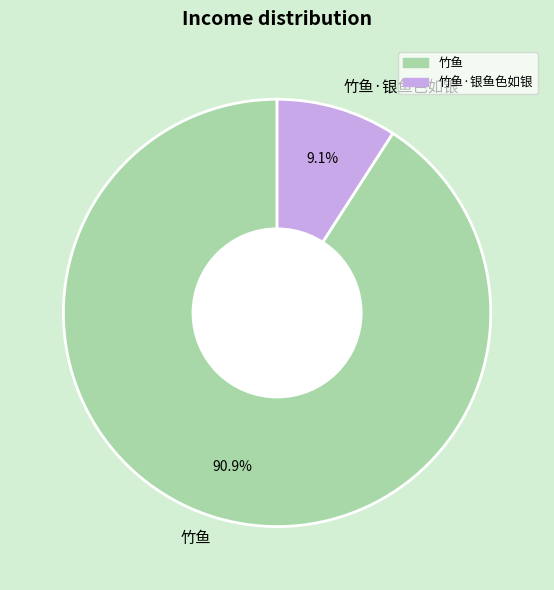

True or false: 竹鱼·银鱼色如银 accounts for 1% of the total.

False